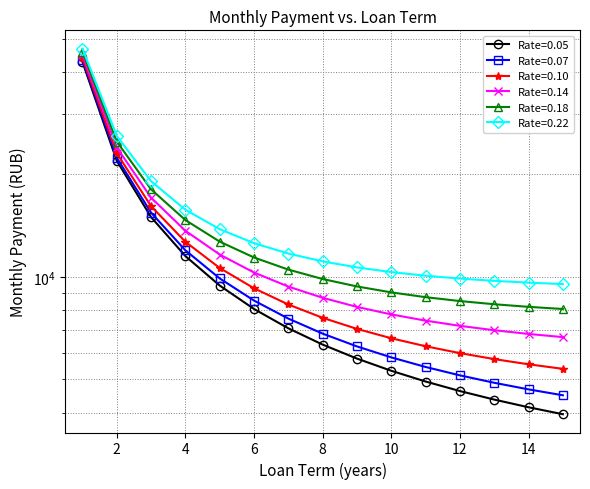

List the series in order of their peak value, highest first.

0.22, 0.18, 0.14, 0.10, 0.07, 0.05